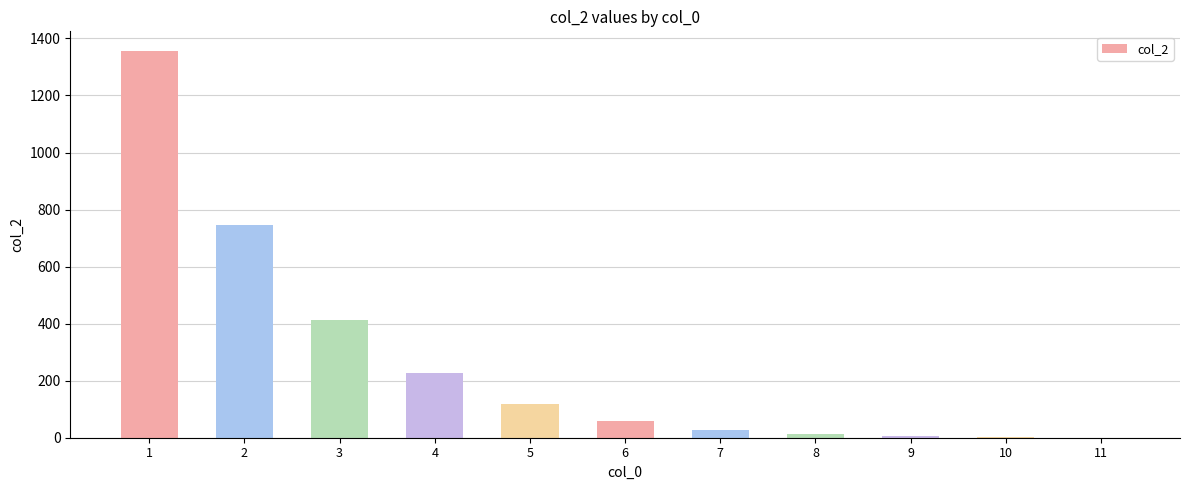

What is the sum of all values?

2963